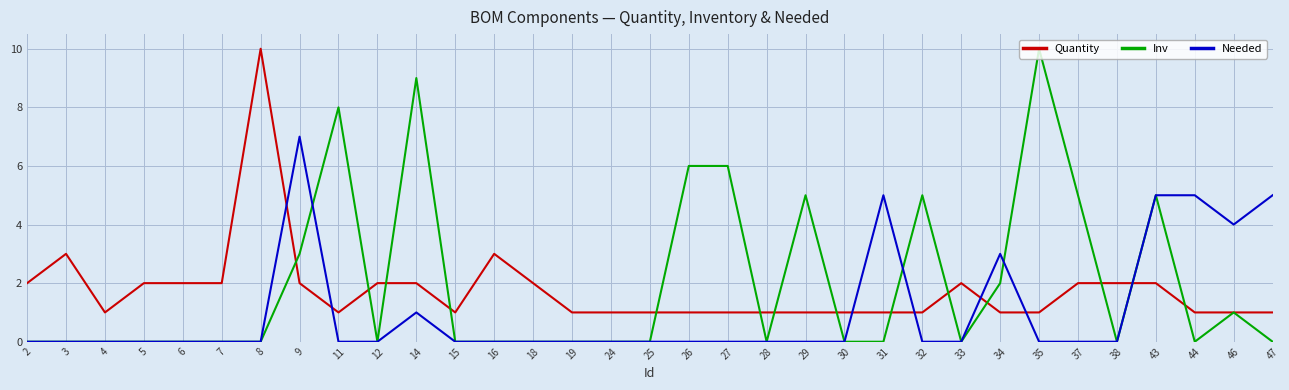

What is the total value across all series at 32?

6